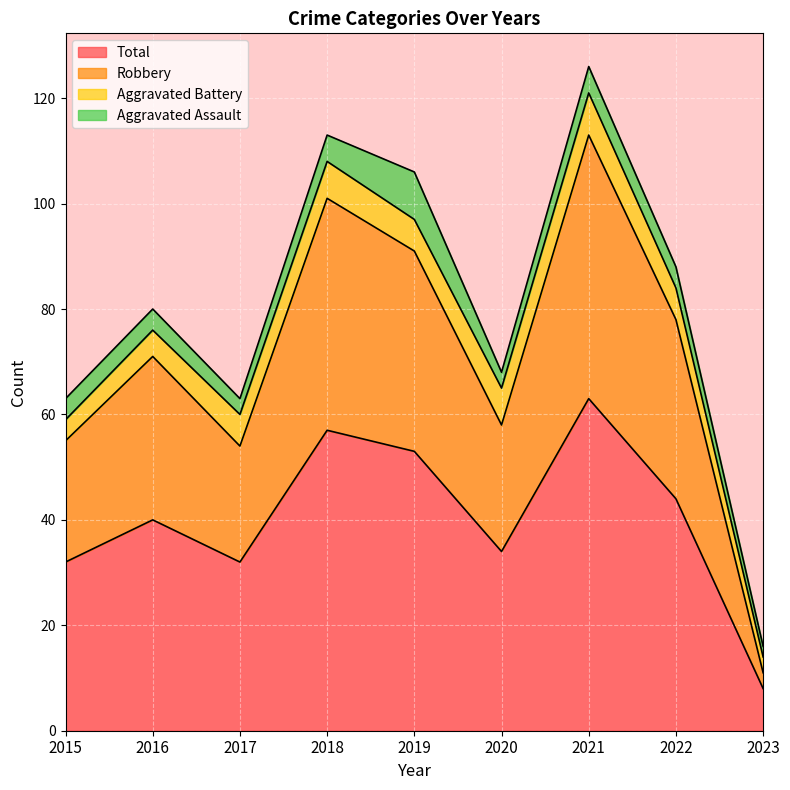

Which has a higher value, 2017 or 2015?

2015